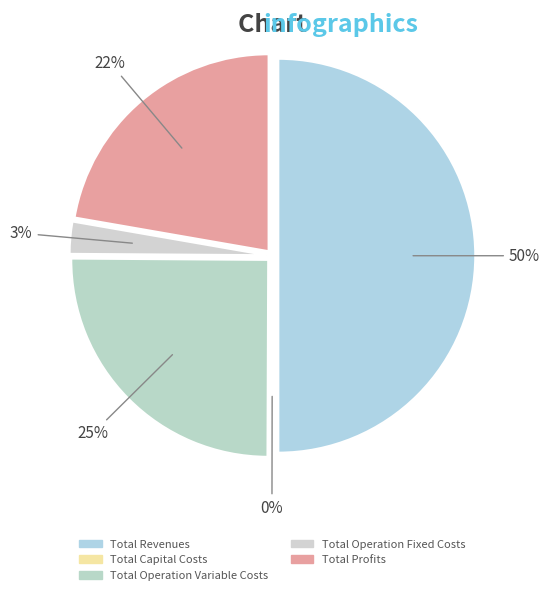

Which slice is the smallest?

Total Capital Costs